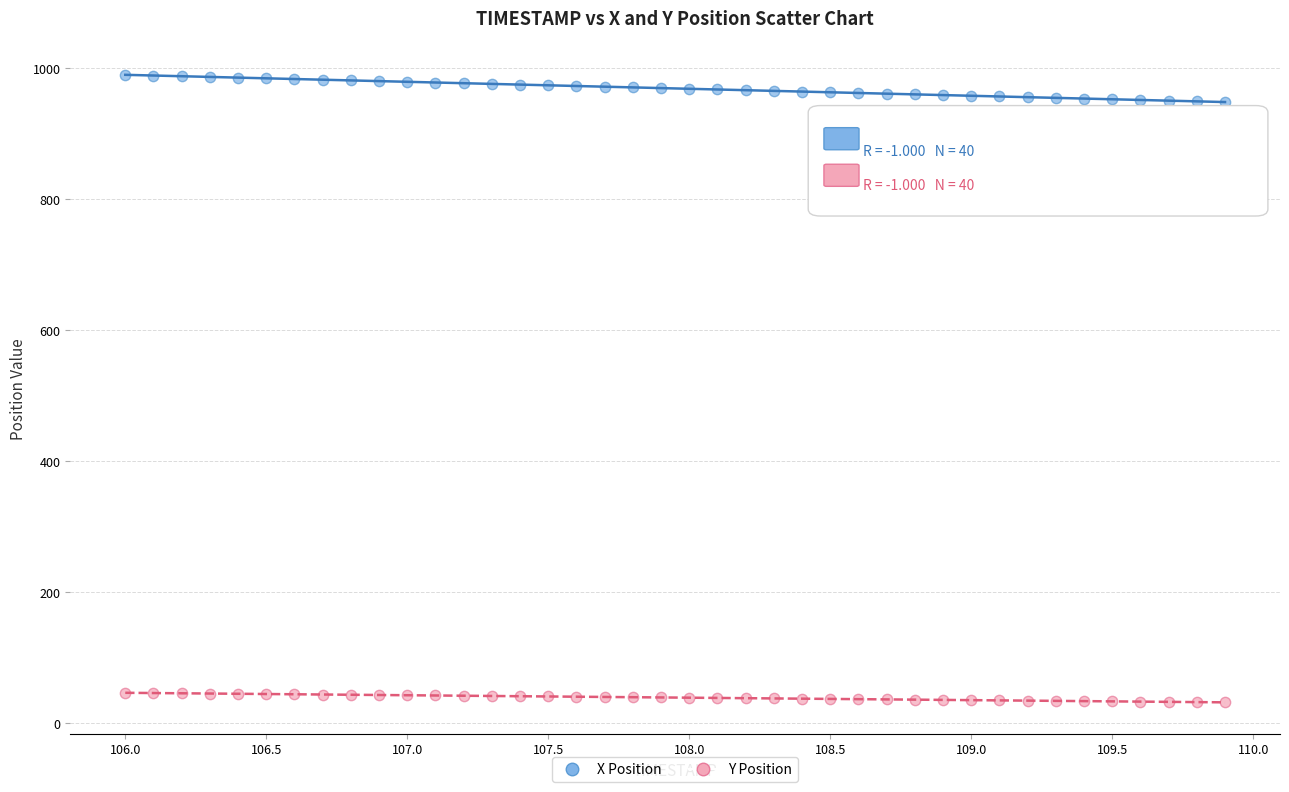

Across all data points, what is the range of X values (max minus min)?

3.9